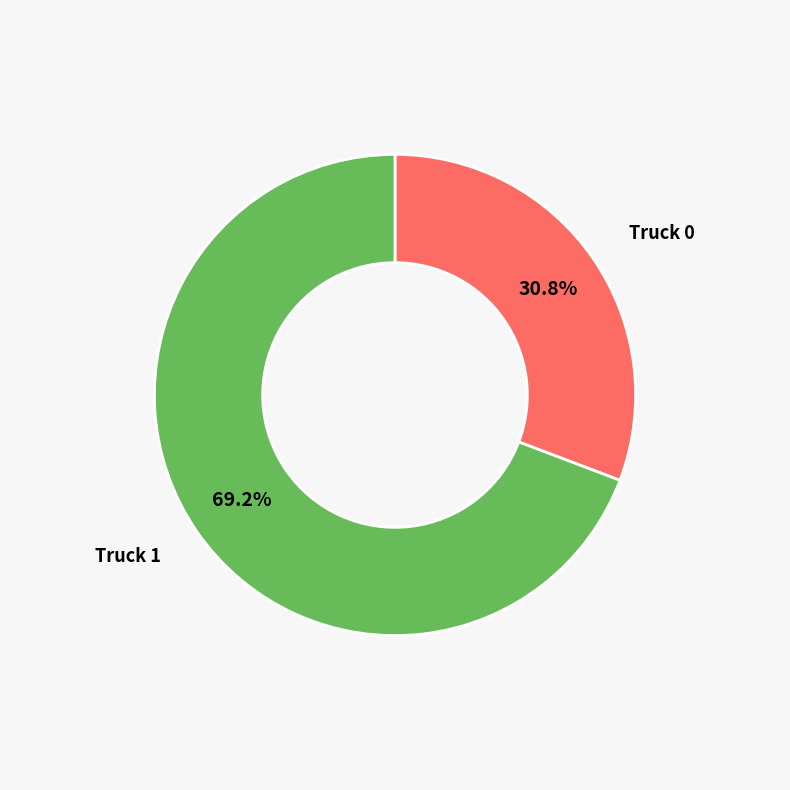

To the nearest percent, what is the difference between the largest and smallest slice percentages?

38%